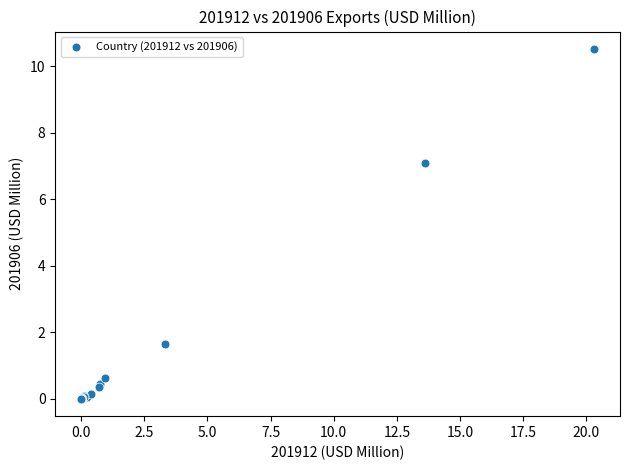

What Y value in the scatter plot is closest to 5?

7.1